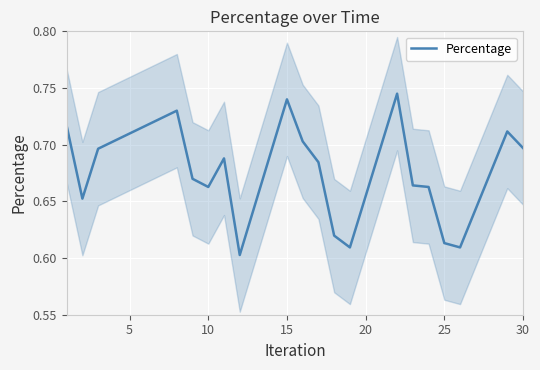

Count the values in the range 0 to 1.

20